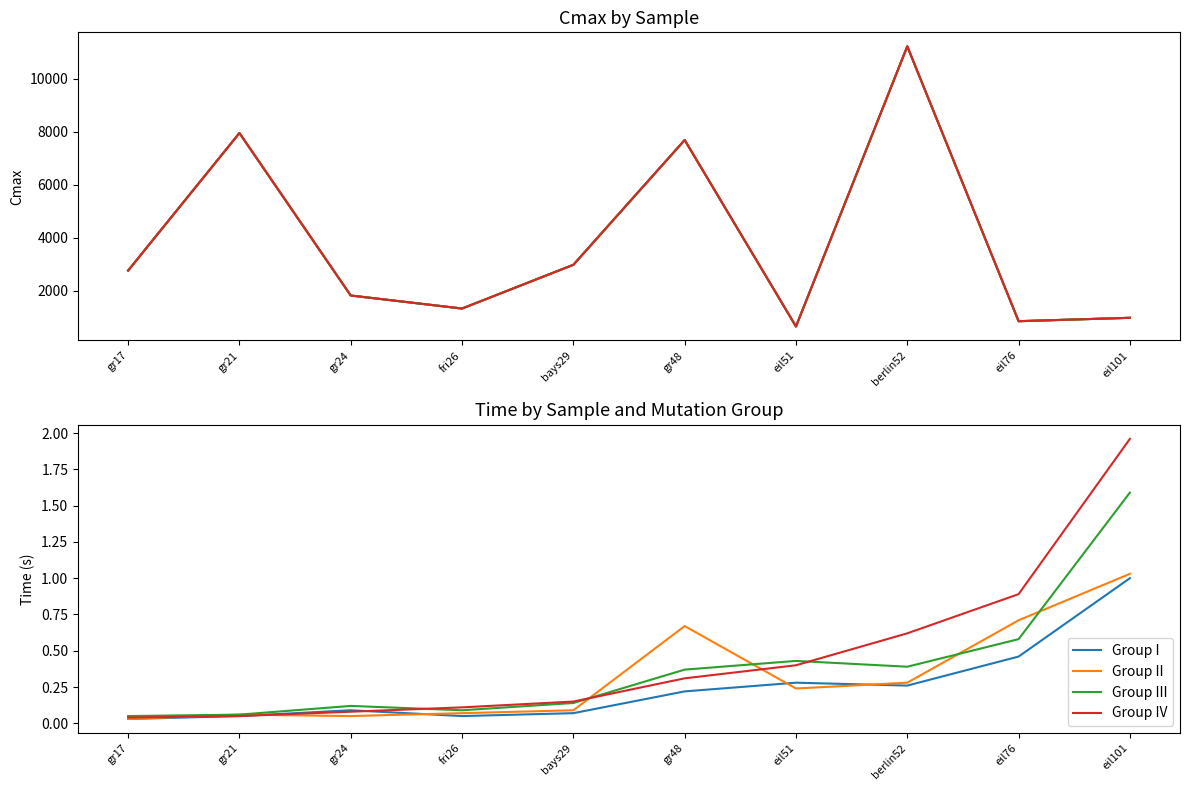

The value of Group III at fri26 is 0.1. True or false?

False